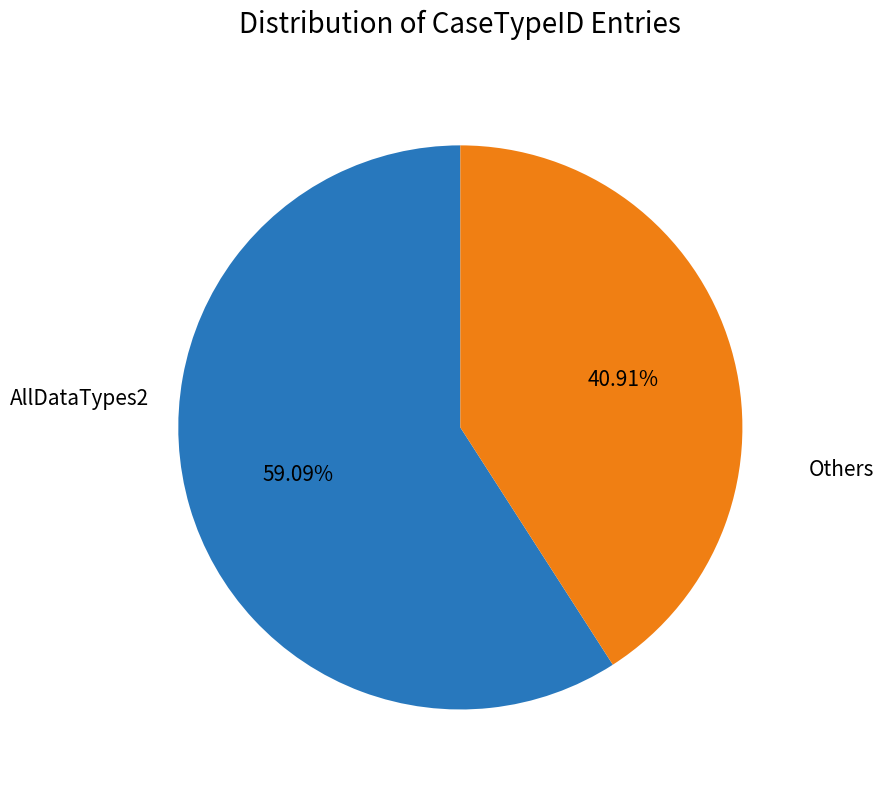

What is the majority slice?

AllDataTypes2